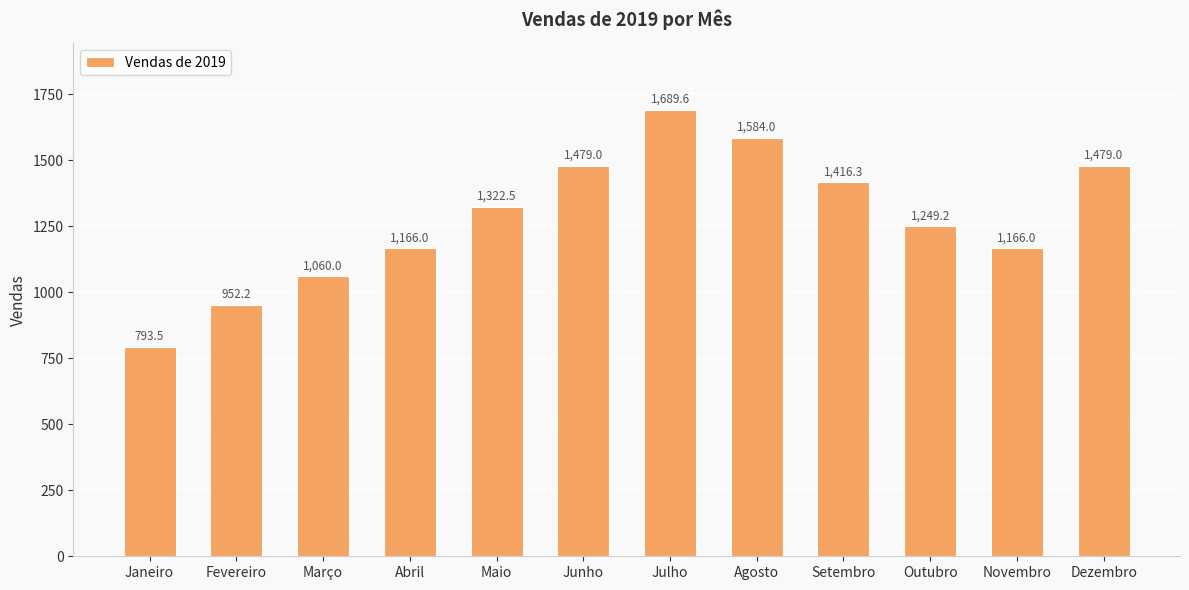

True or false: the data shows 2119.3 at Outubro.

False